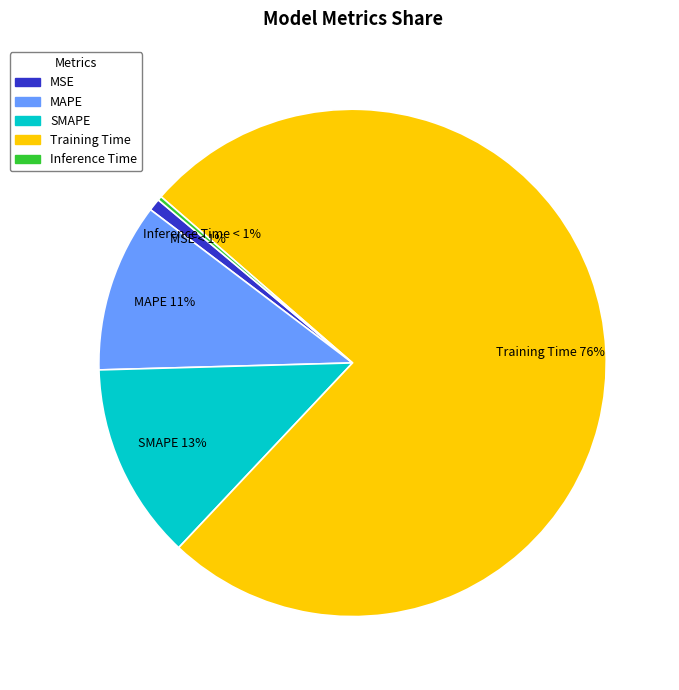

To the nearest percent, what is the difference between the largest and smallest slice percentages?

75%